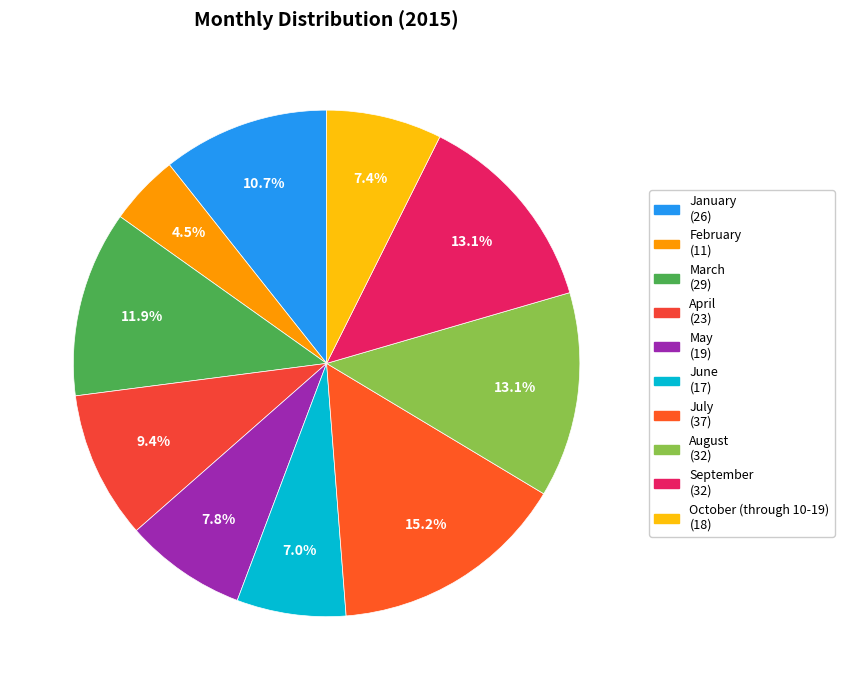

Which has a higher value, April or July?

July